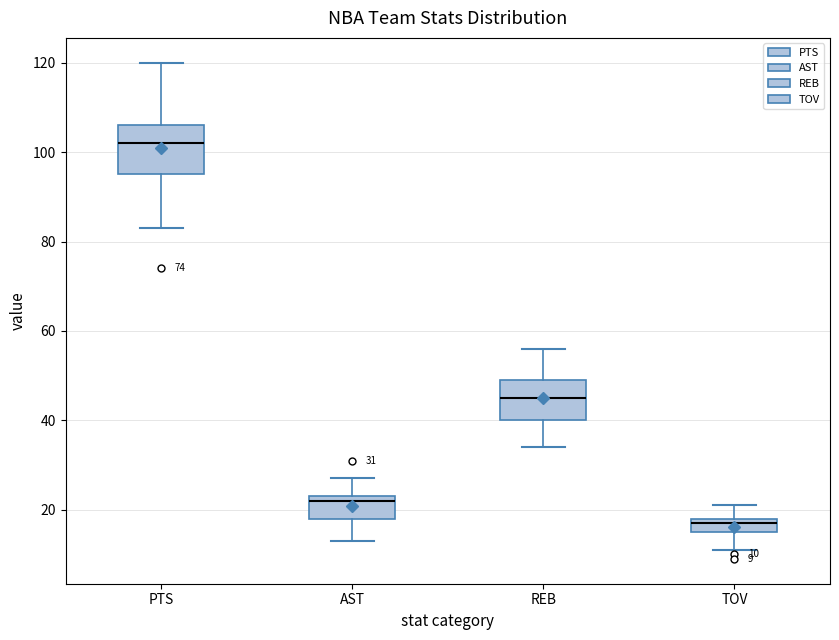

Which box has the highest median line?

PTS